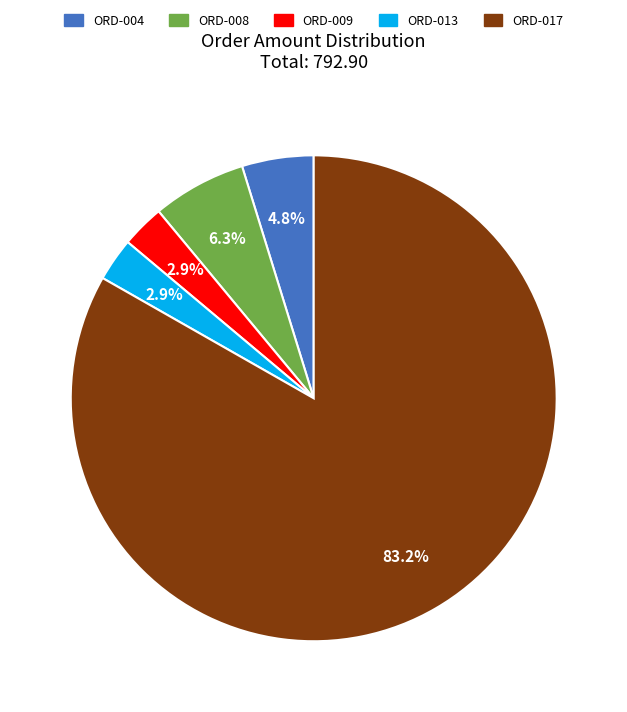

Do ORD-009 and ORD-013 together represent more than half of the pie?

No